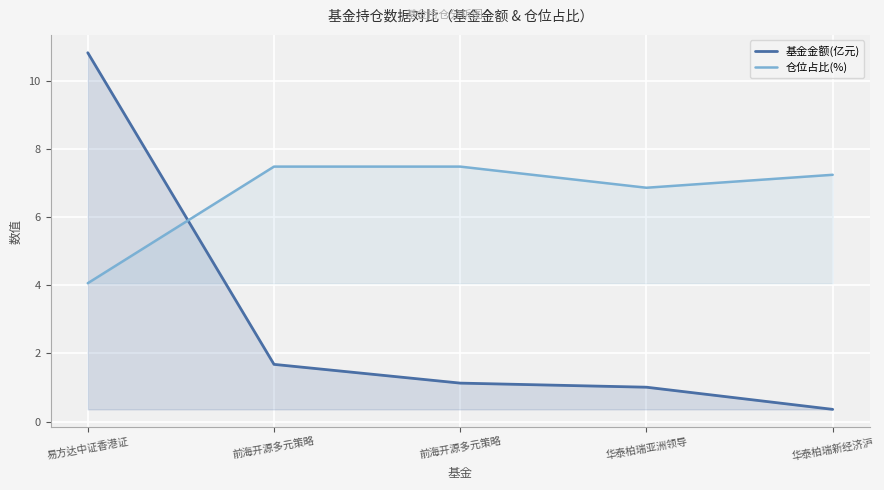

Which category has the lowest value in the 基金金额(亿元) series?

华泰柏瑞新经济沪